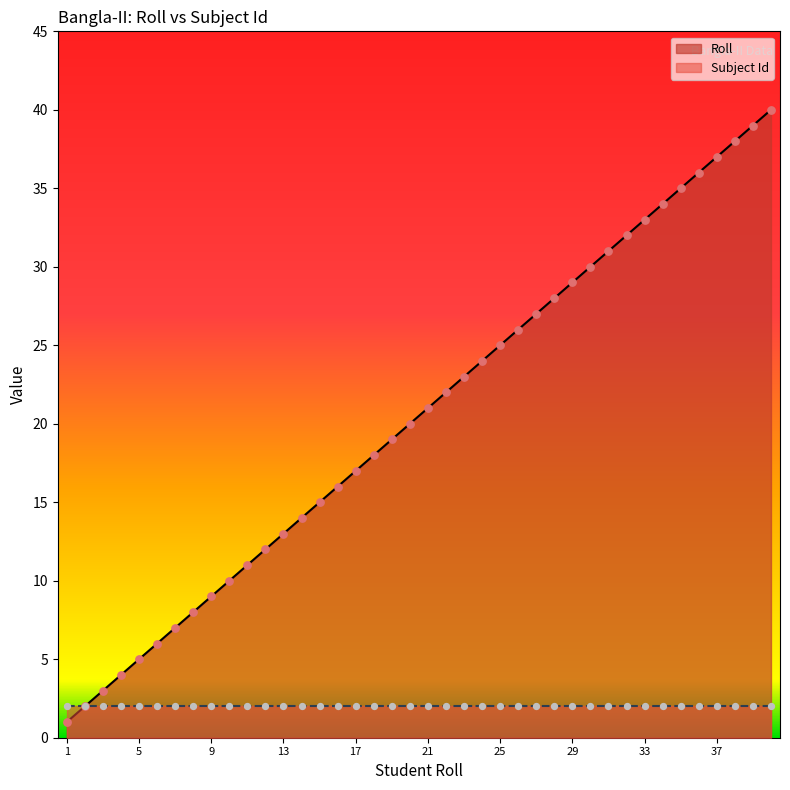

What is the change in value from 26 to 38?

+12